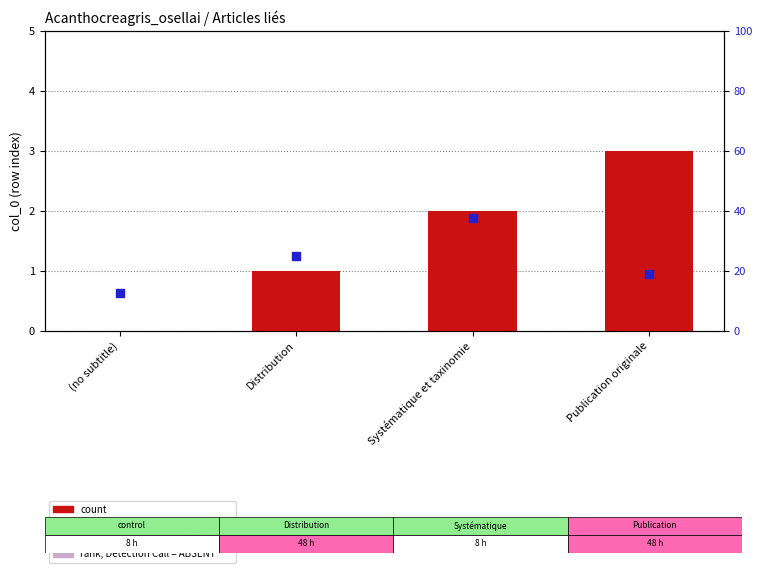

What is the change in value from (no subtitle) to Publication originale?

+3